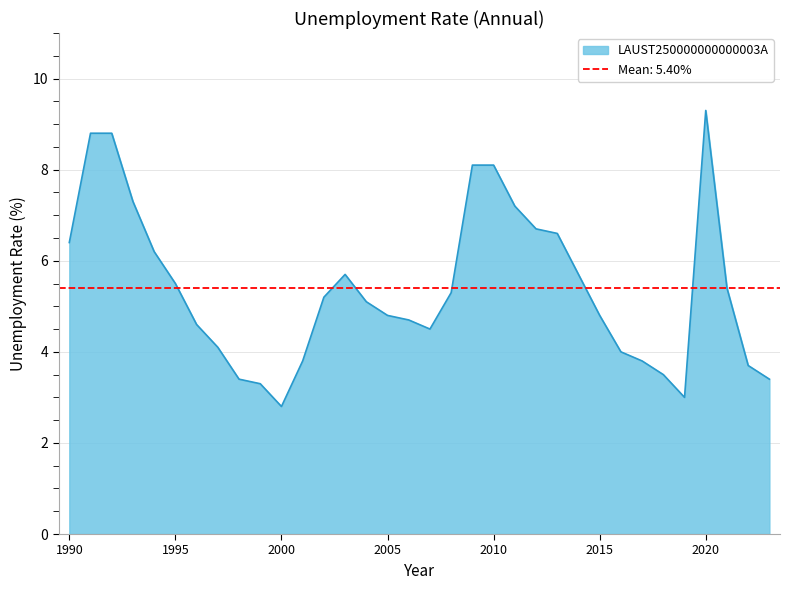

At which category does the data reach its first local valley?

2000